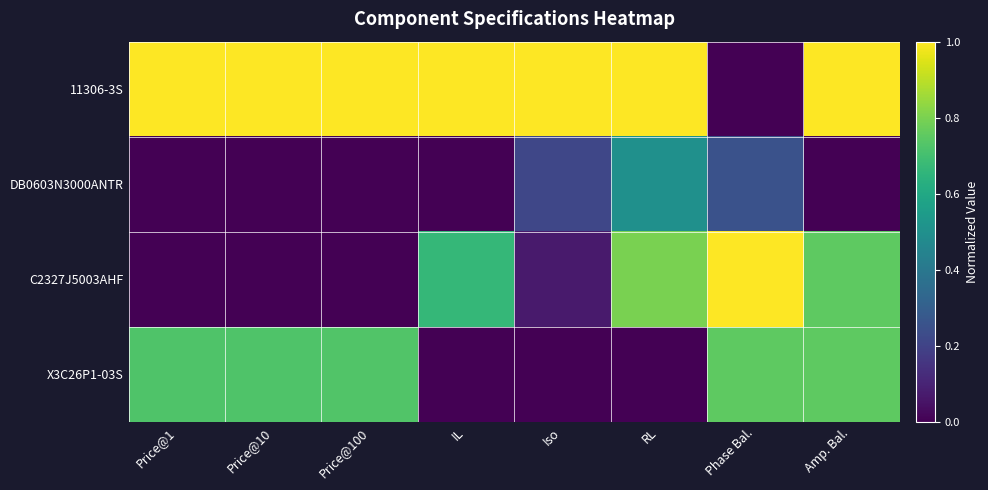

What is the difference between the highest and lowest values at Price@1?

1.0